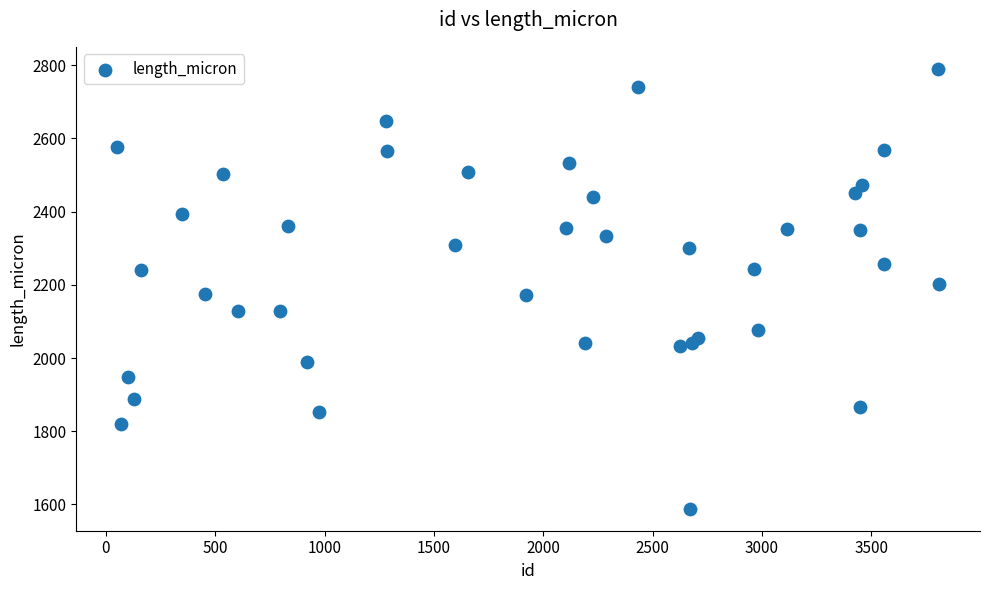

What is the range of X values (max minus min)?

3756.0